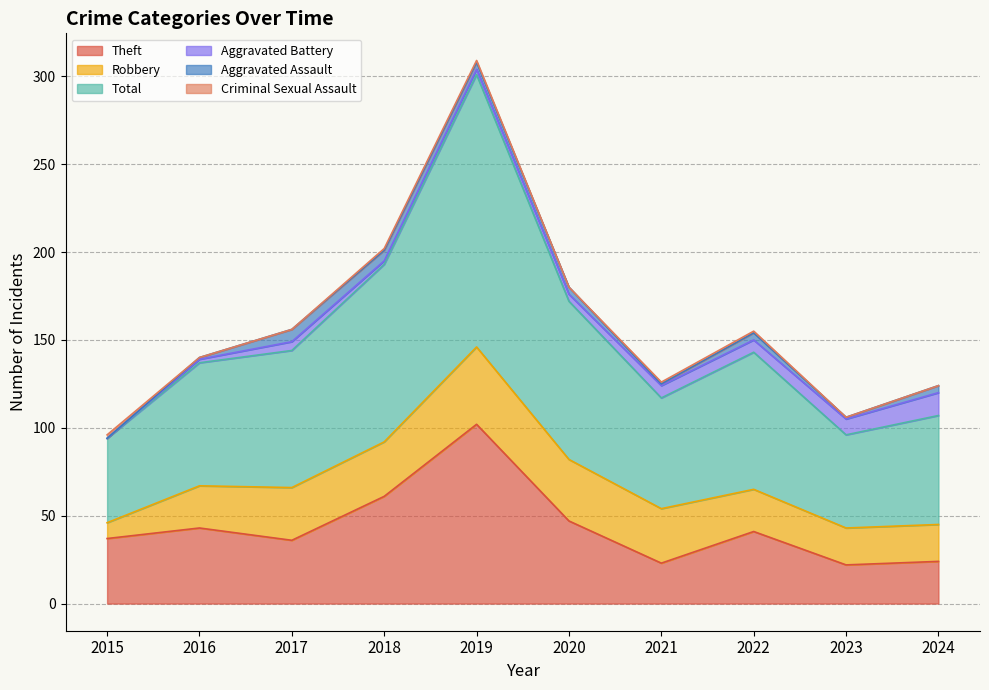

What is the sum of the Criminal Sexual Assault values at 2022 and 2018?

2